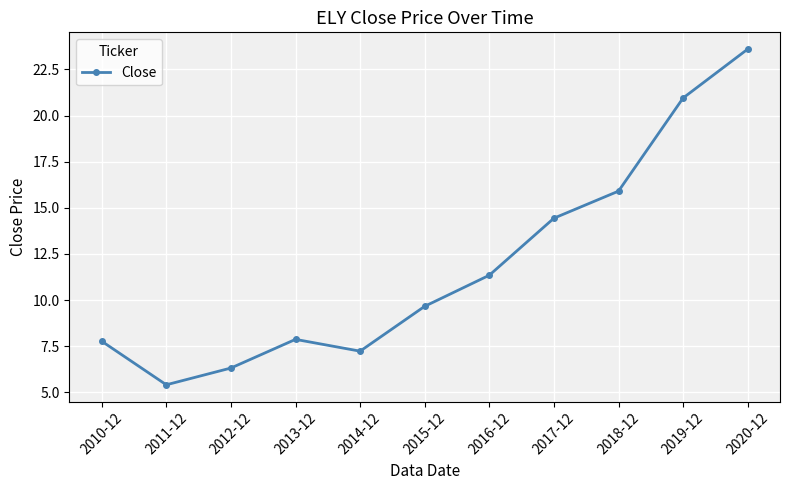

What is the difference between the maximum and minimum values?

18.2